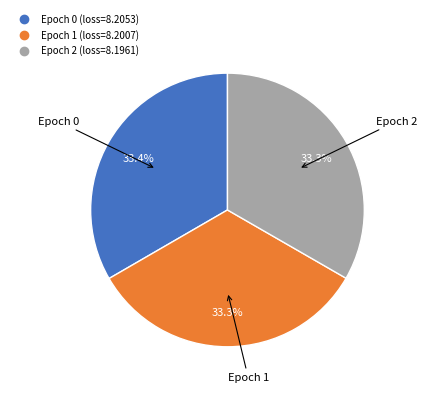

Does any single category account for the majority?

No